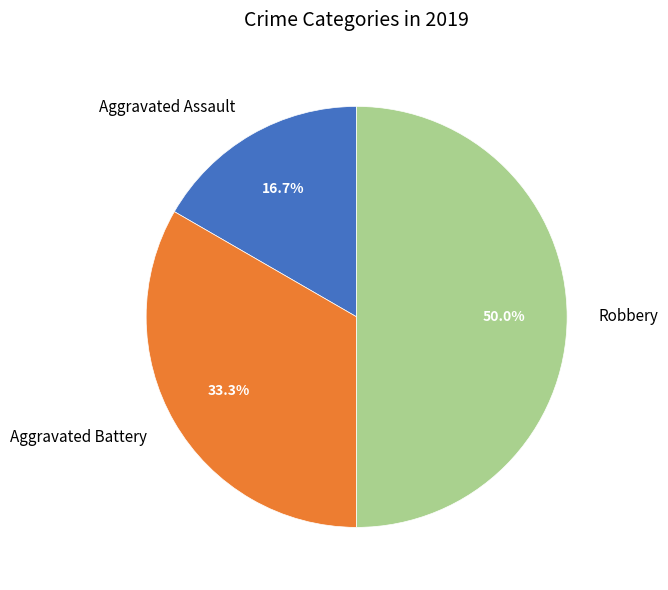

Which has a higher value, Aggravated Assault or Robbery?

Robbery